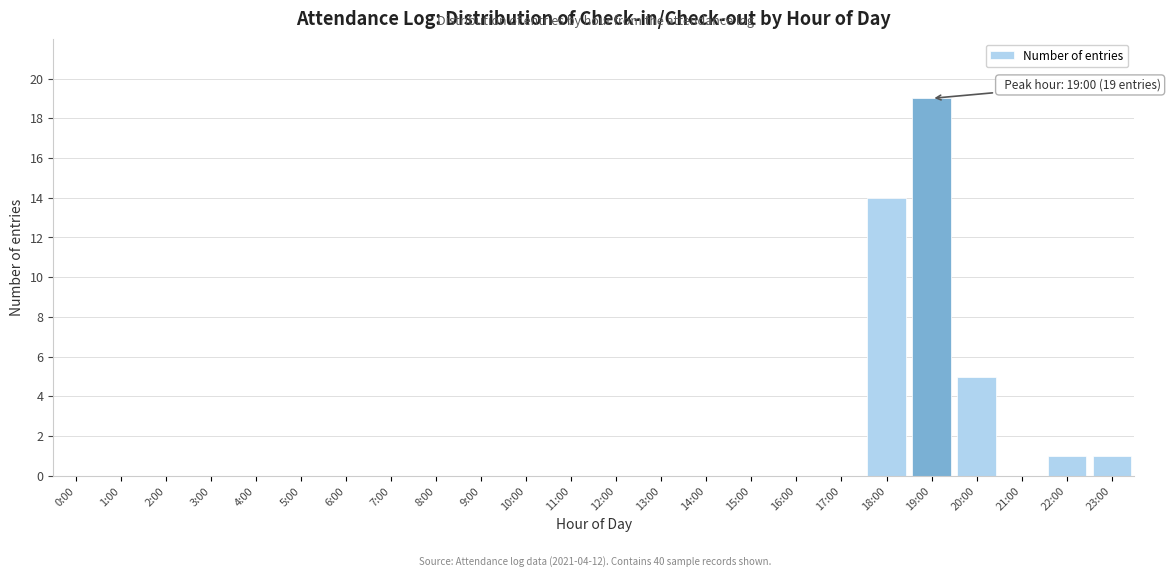

Reading right to left, transcribe all the data shown in this chart.

23:00=1	22:00=1	21:00=0	20:00=5	19:00=19	18:00=14	17:00=0	16:00=0	15:00=0	14:00=0	13:00=0	12:00=0	11:00=0	10:00=0	9:00=0	8:00=0	7:00=0	6:00=0	5:00=0	4:00=0	3:00=0	2:00=0	1:00=0	0:00=0